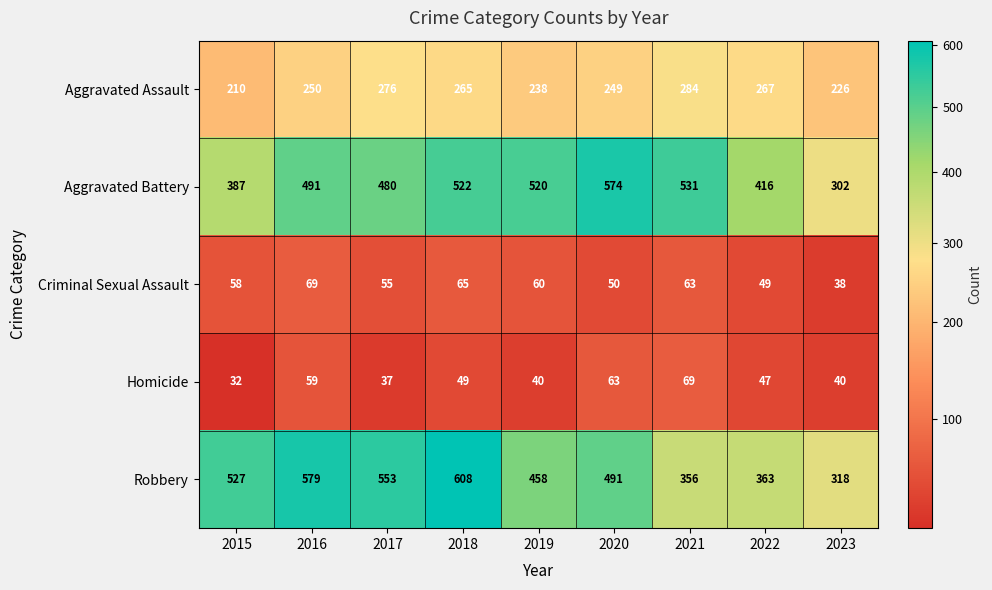

At which category does the chart reach its minimum across all series?

2015